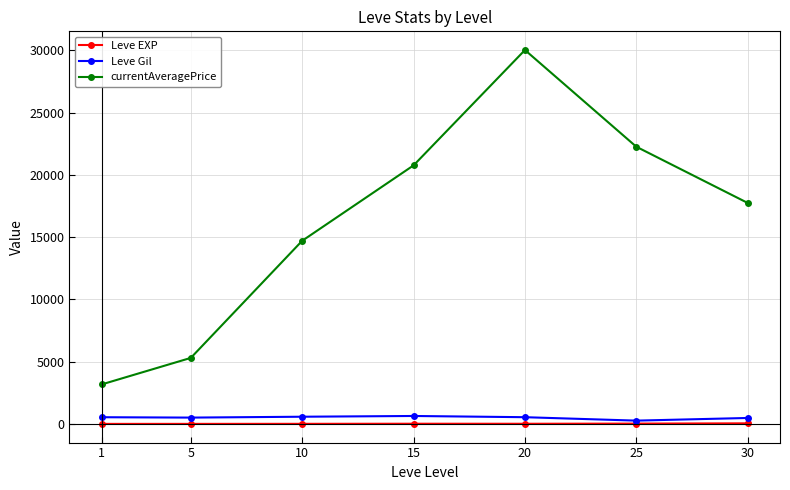

In currentAveragePrice, how many points are higher than both neighbors (excluding endpoints)?

1